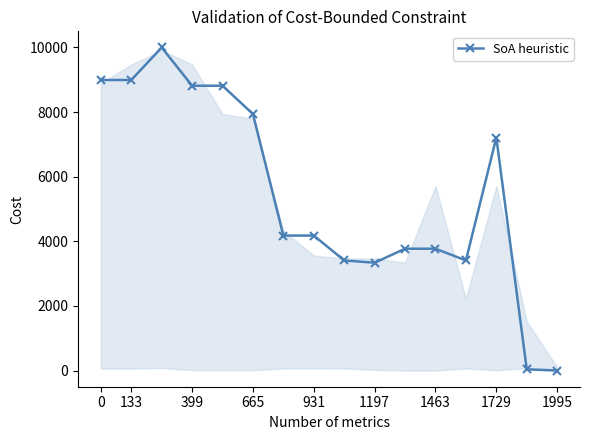

What is the sum of all values?

86869.0